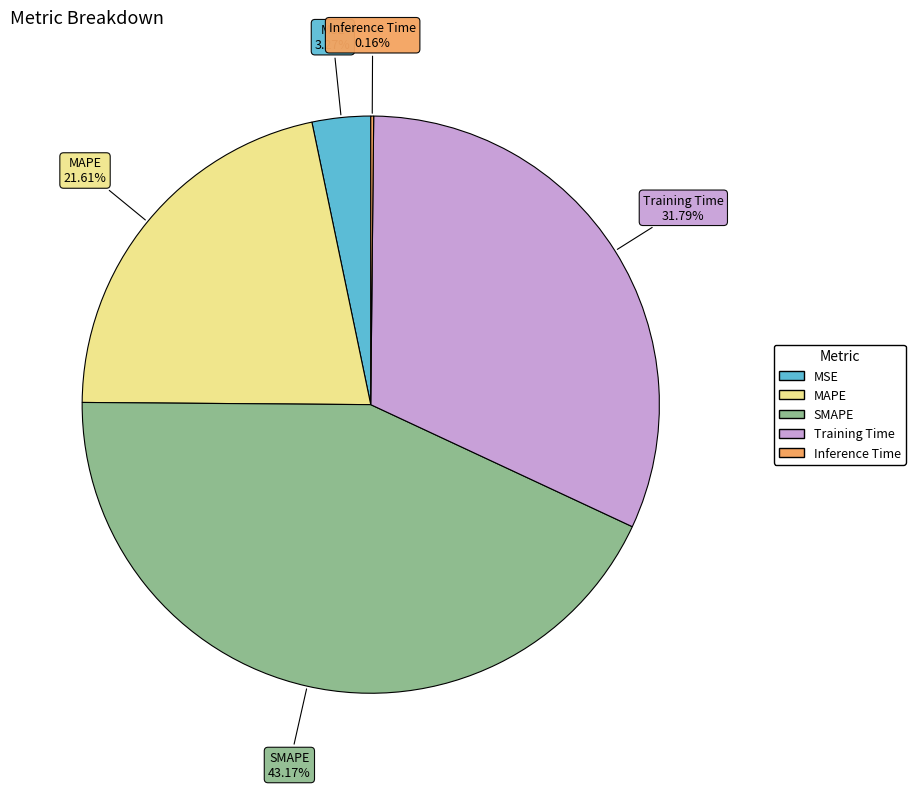

Approximately how many times larger is the value at Training Time compared to SMAPE?

0.7